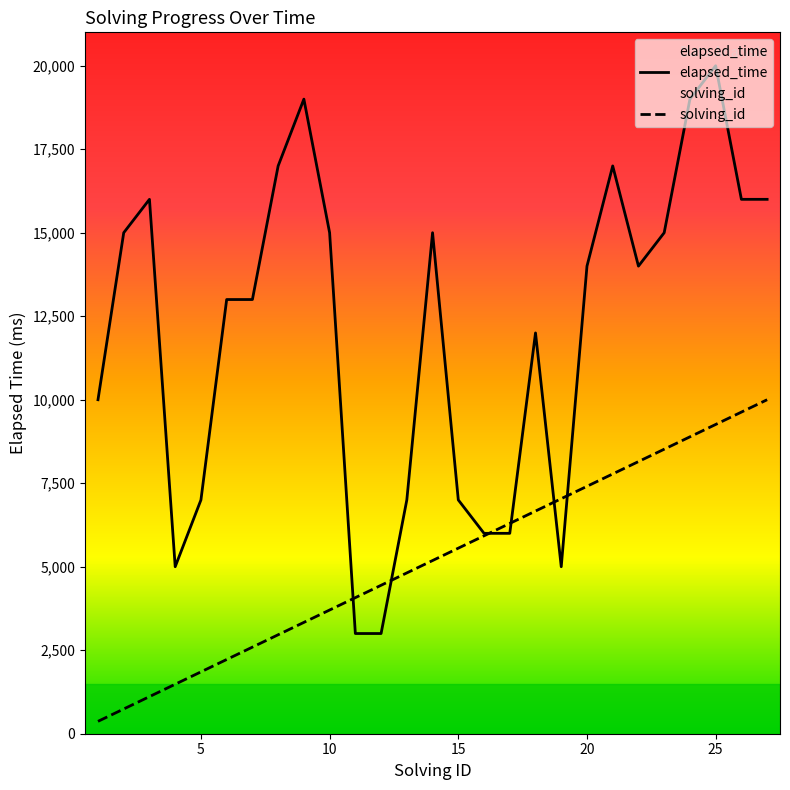

List the series in order of their overall mean, highest first.

elapsed_time, solving_id